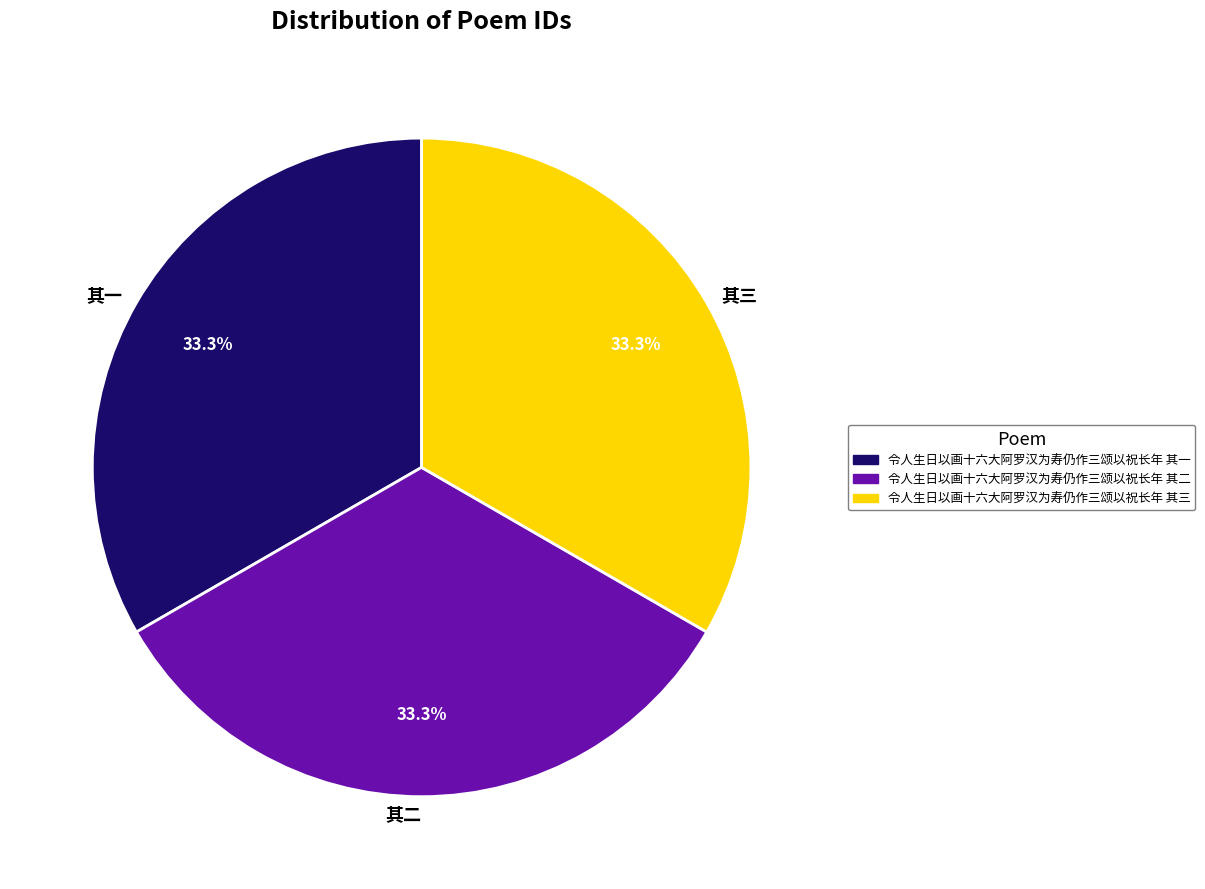

Is 其二 the majority of the pie?

No